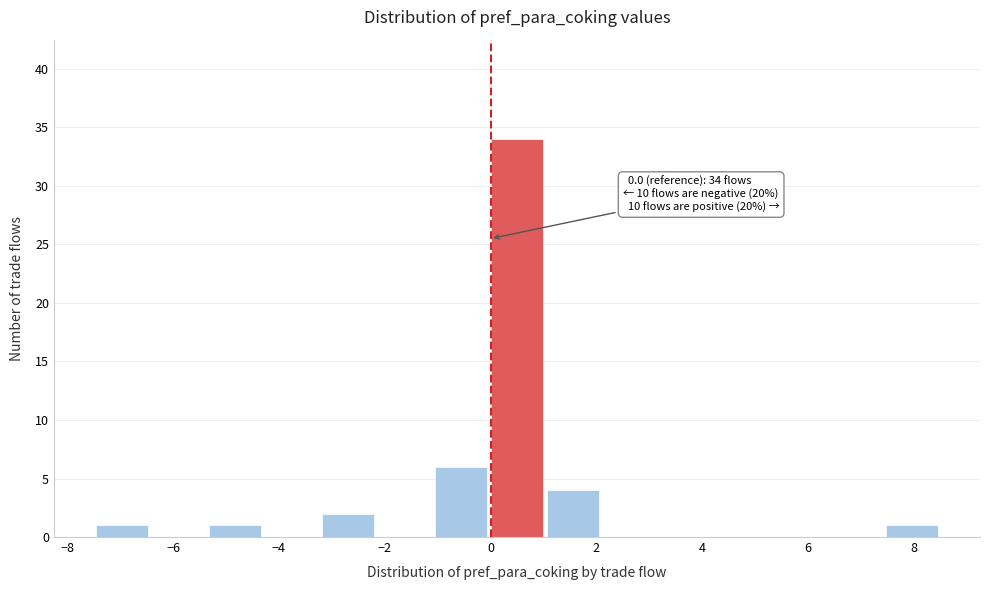

Which range on the x-axis has the tallest bar?

0.0 to 1.0